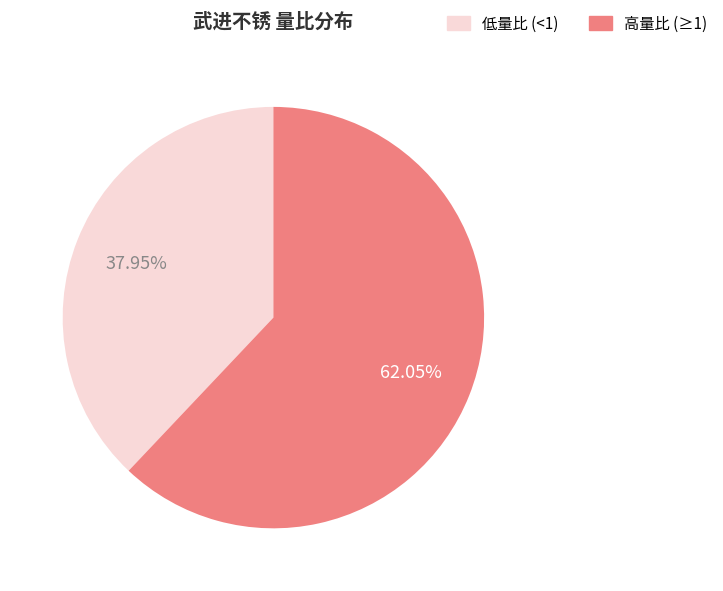

Is there a majority slice in this chart?

Yes